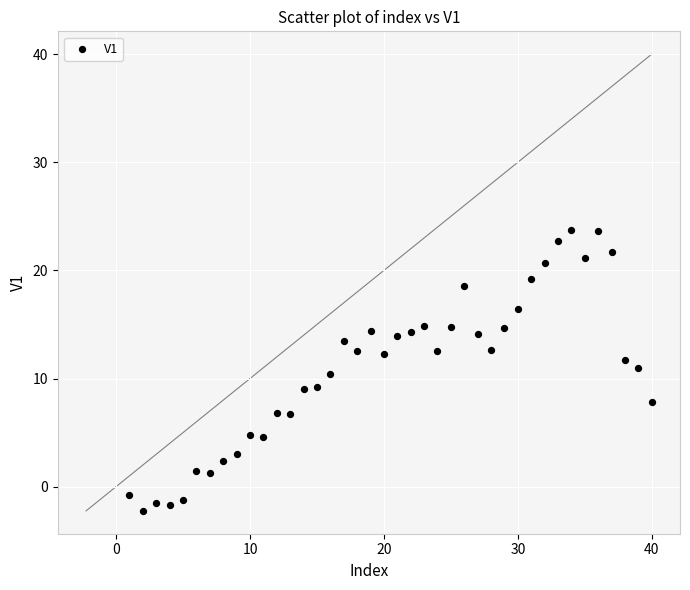

What is the range of Y values (max minus min)?

26.0